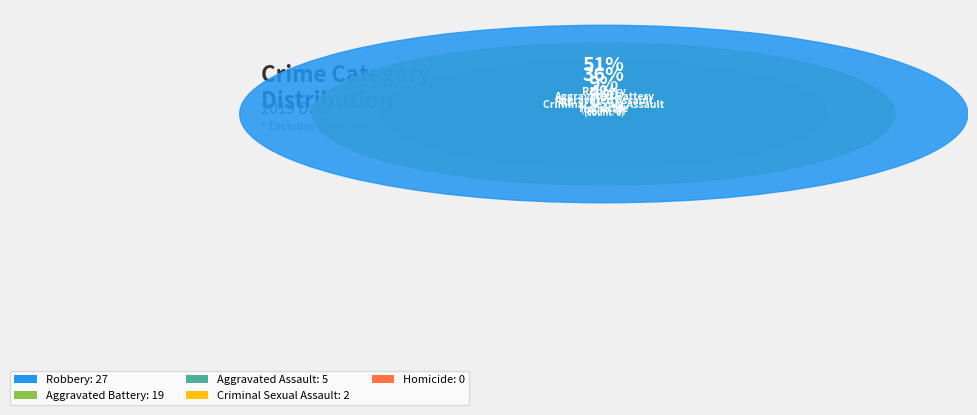

To the nearest percent, what is the difference between the Aggravated Assault and Homicide slice percentages?

9%